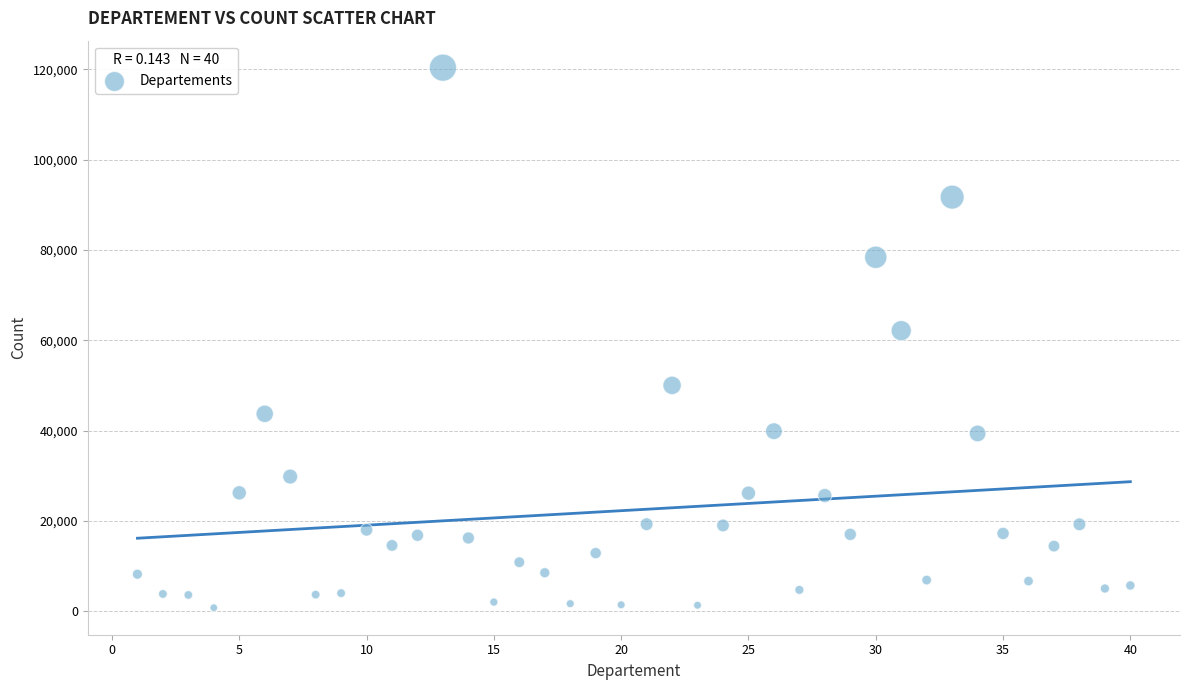

What is the range of Y values (max minus min)?

119625